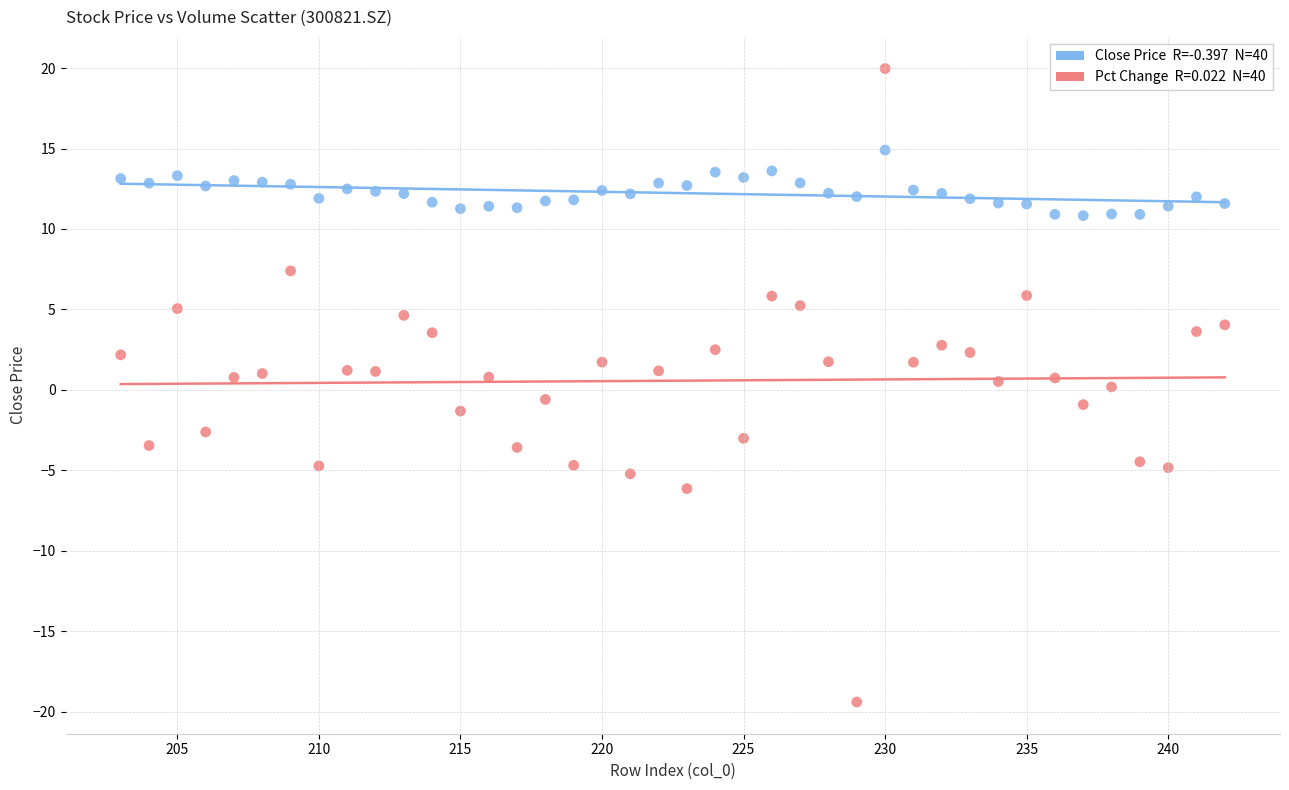

Across all data points, what is the range of X values (max minus min)?

39.0